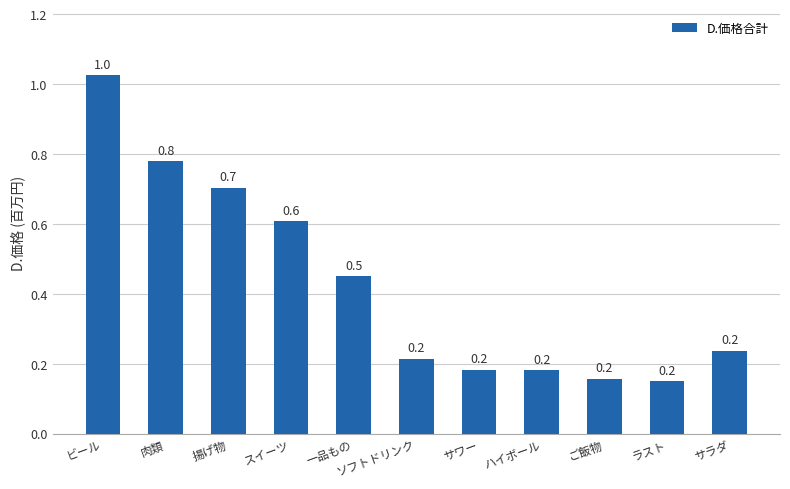

What is the greatest value displayed?

1.0